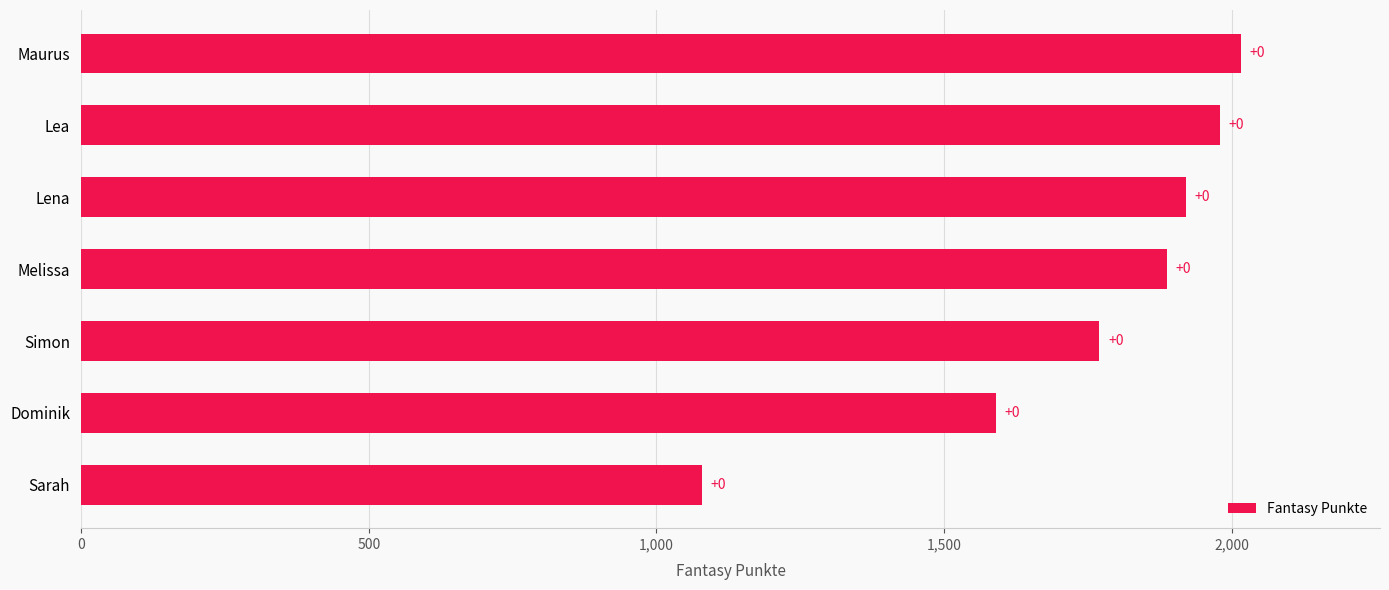

What is the average value?

1749